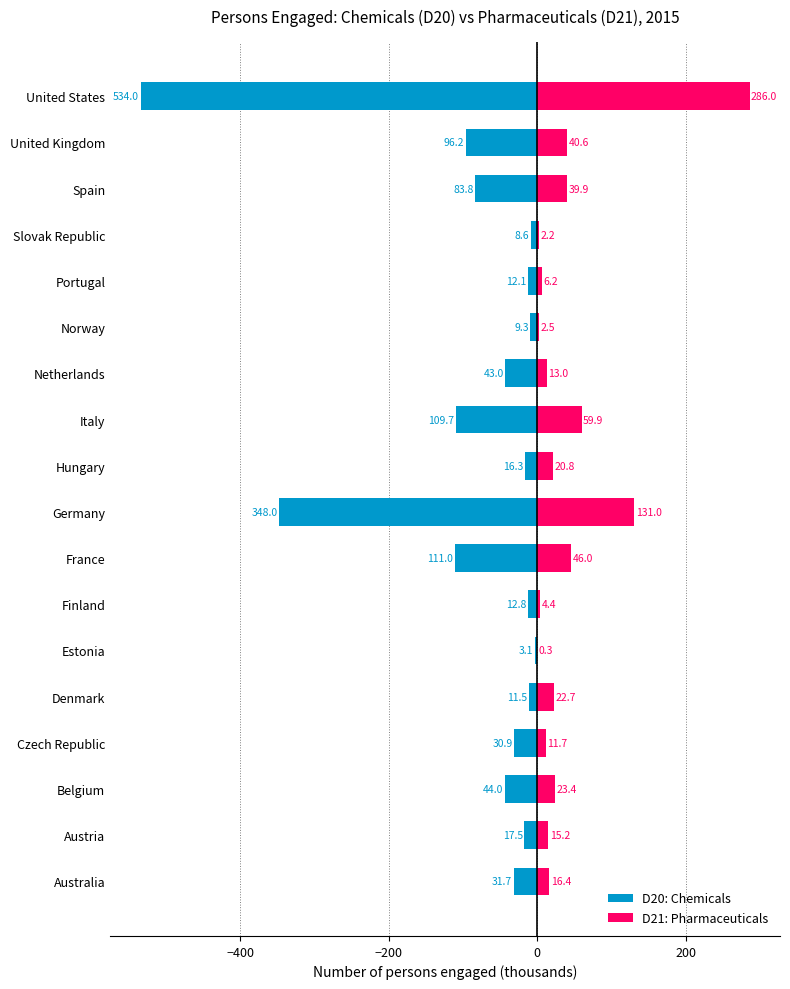

How many values in the D20: Chemicals series exceed -30?

8